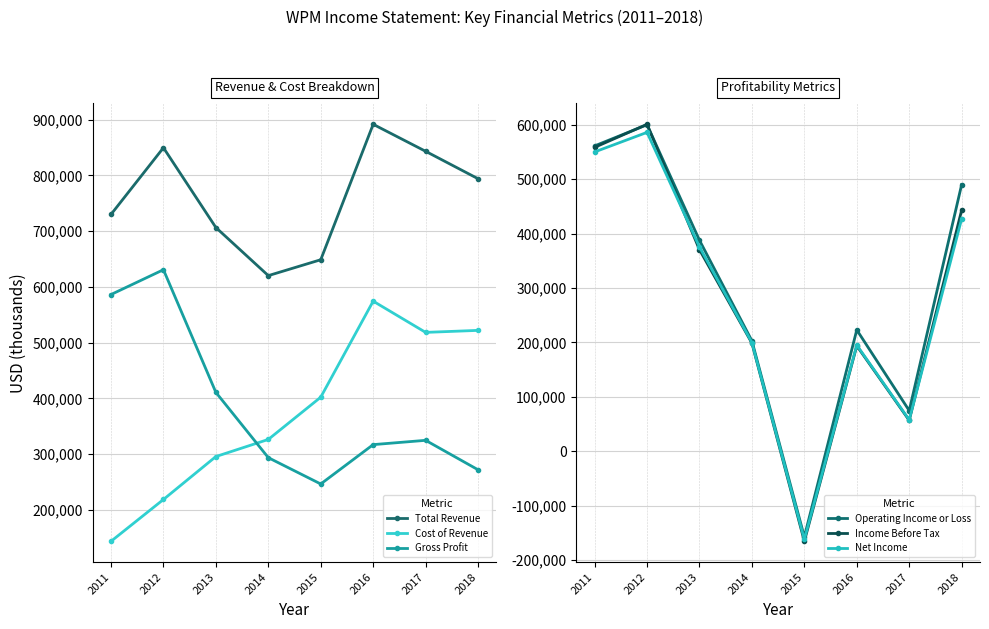

How many data points in Gross Profit are above 324800?

3